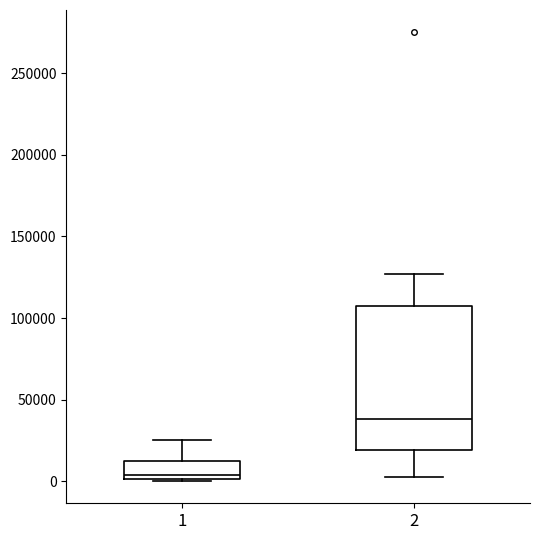

Reading left to right, read every box against the y-axis: the position of its median line, the range the box covers, and the ends of its whiskers. The values are not printed on the chart, so give them approximately, as read against the axis.

1: median 5000, box 0 to 10000, whiskers 0 to 25000
2: median 40000, box 20000 to 105000, whiskers 5000 to 125000